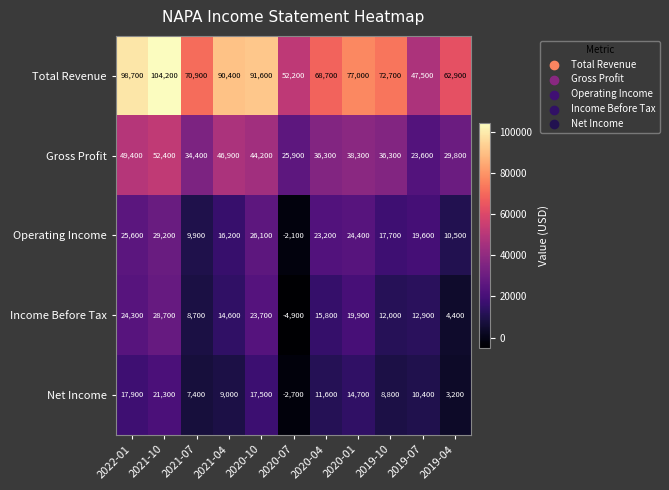

Rank the series at 2021-07 from highest to lowest value.

Total Revenue, Gross Profit, Operating Income, Income Before Tax, Net Income